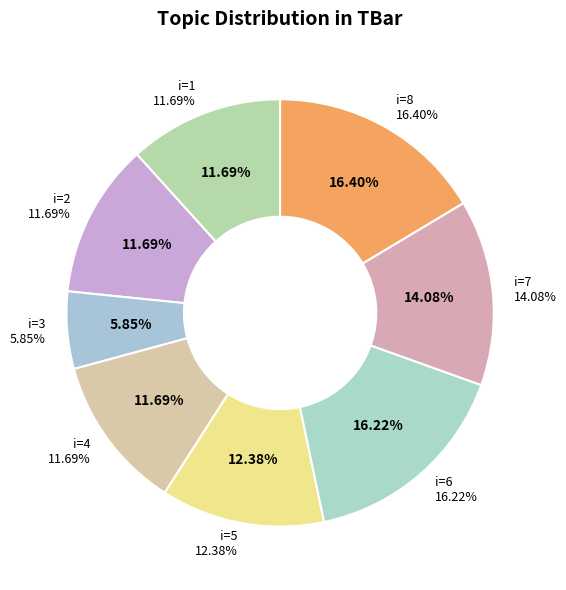

How many segments does this pie chart have?

8